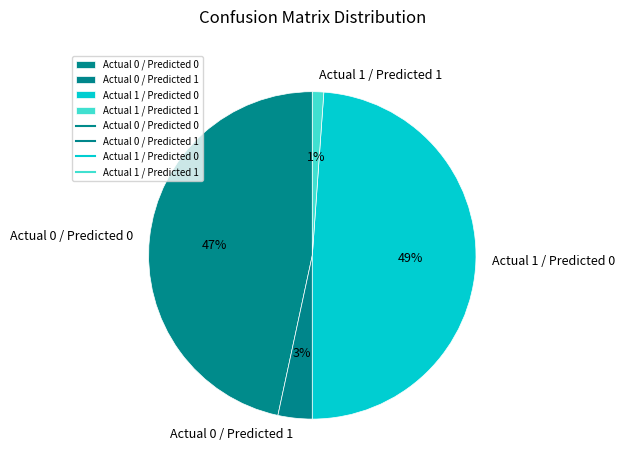

Combined, do Actual 1 / Predicted 0 and Actual 0 / Predicted 1 account for over 50%?

Yes